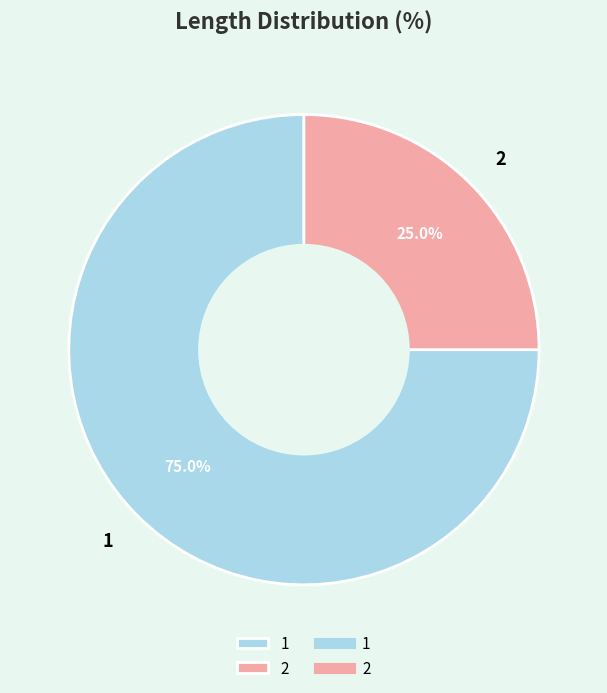

How many slices are in this pie chart?

2